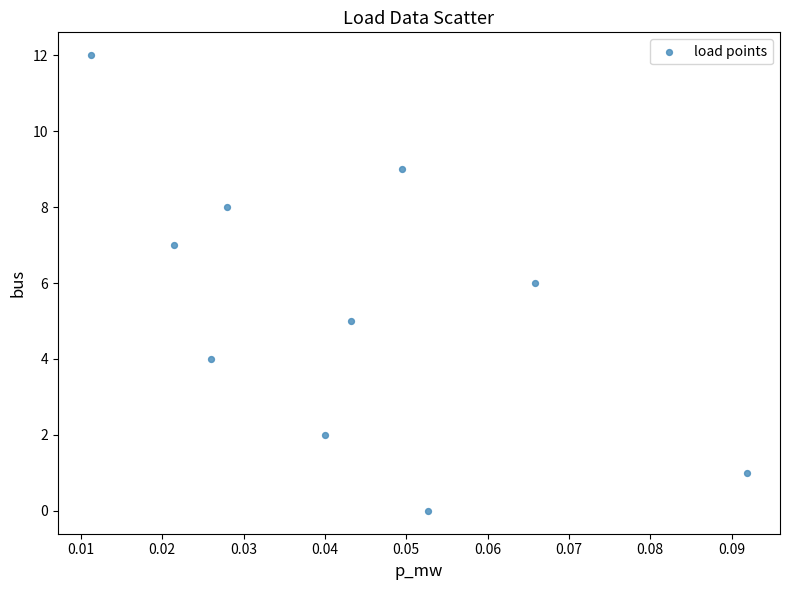

What is the range of Y values (max minus min)?

12